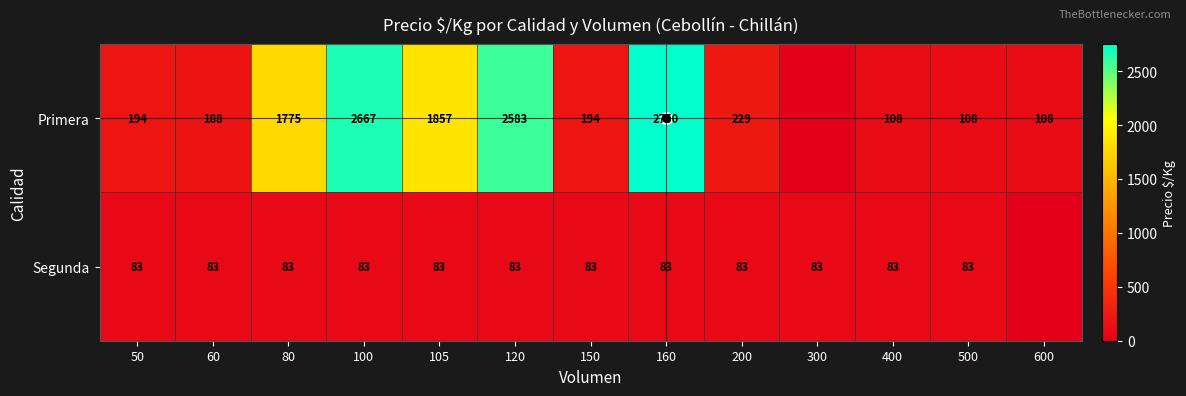

Which series has the largest total across all categories?

Primera